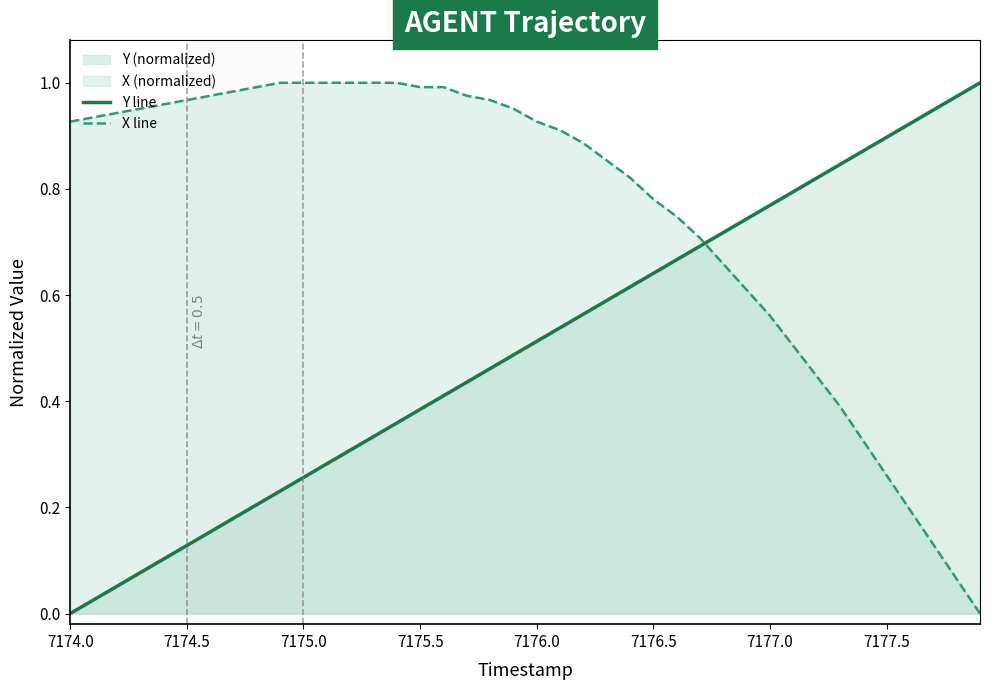

Which series has the largest total across all categories?

X line